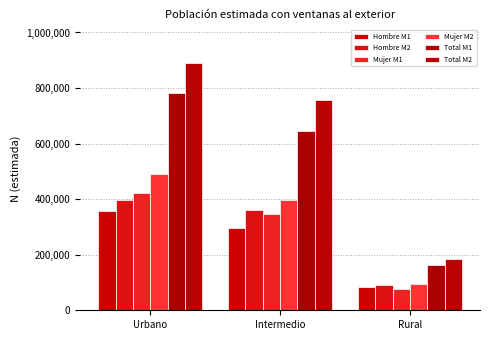

Which series has the widest spread of values?

Total M2